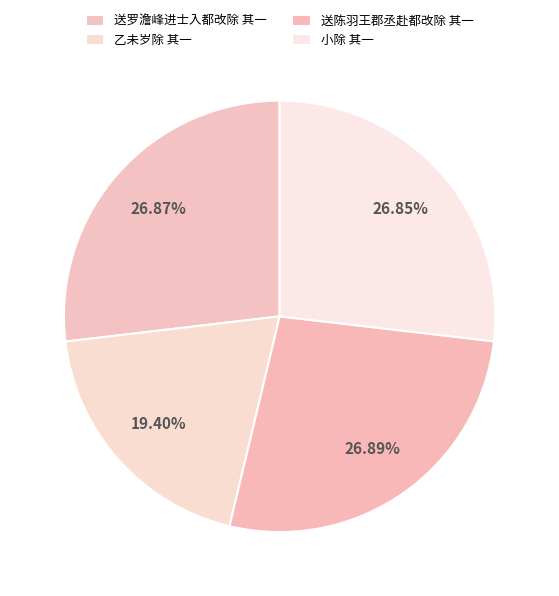

Which category has the biggest portion of the pie?

送陈羽王郡丞赴都改除 其一